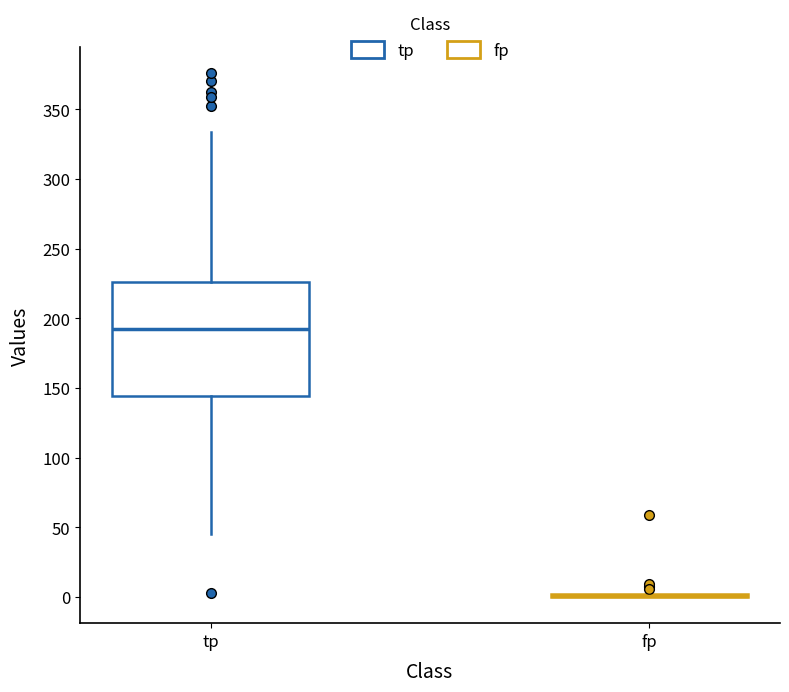

Comparing the boxes themselves (not the whiskers), which one is the tallest?

tp